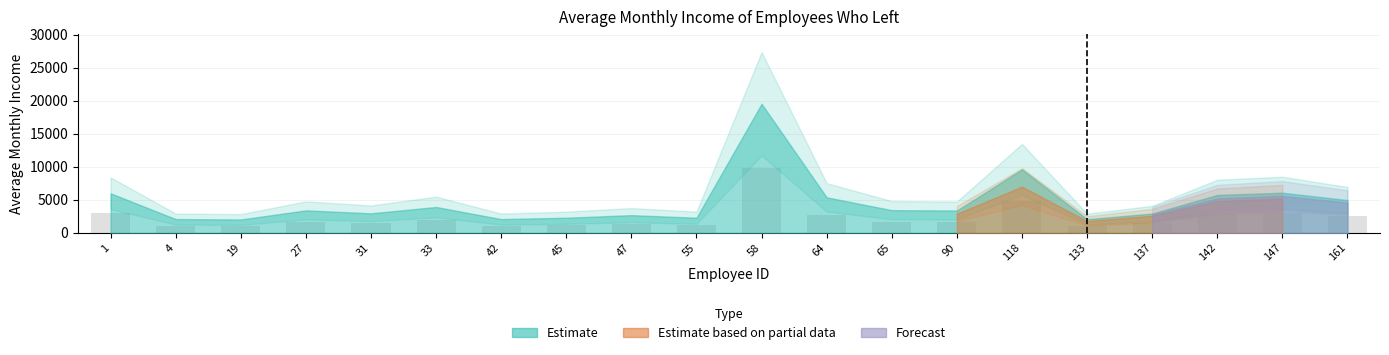

What is the greatest value displayed?

9772.5